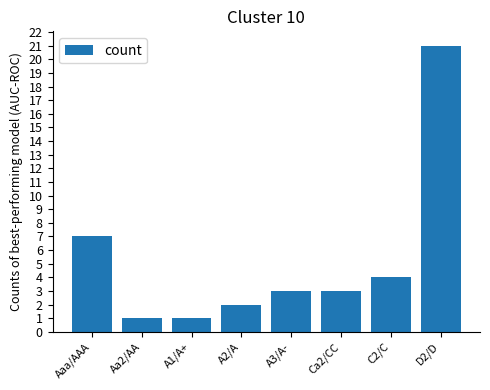

The chart shows a value of 1 at A1/A+. True or false?

True